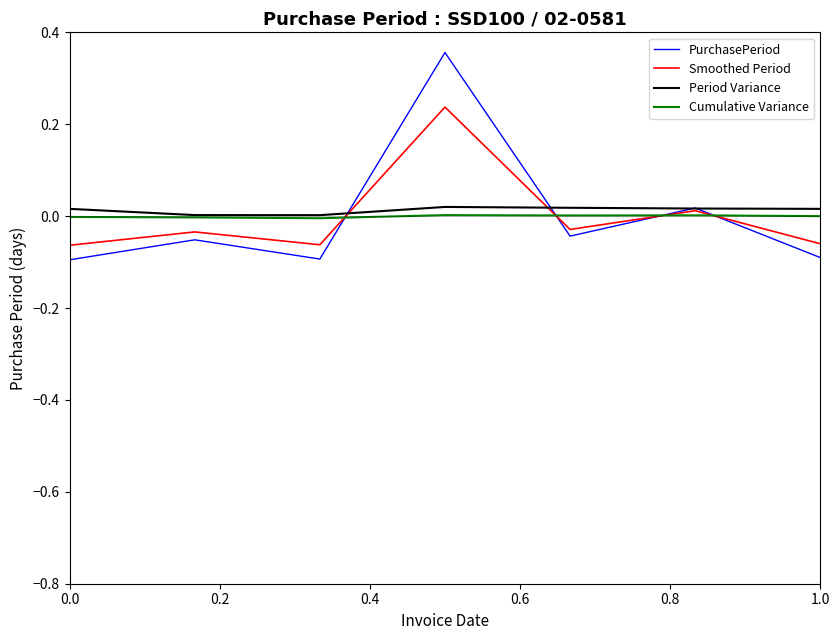

Which series has the widest spread of values?

PurchasePeriod